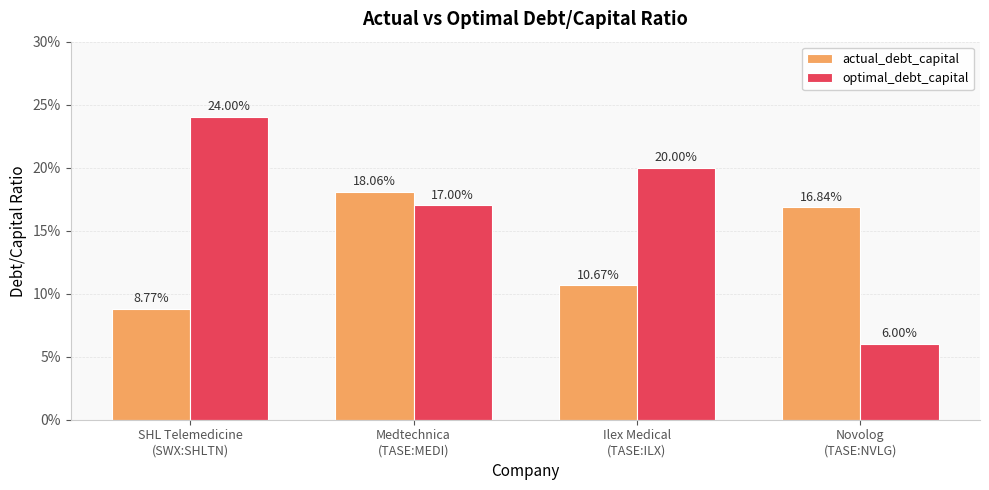

At which label is optimal_debt_capital closest to 0?

Novolog
(TASE:NVLG)